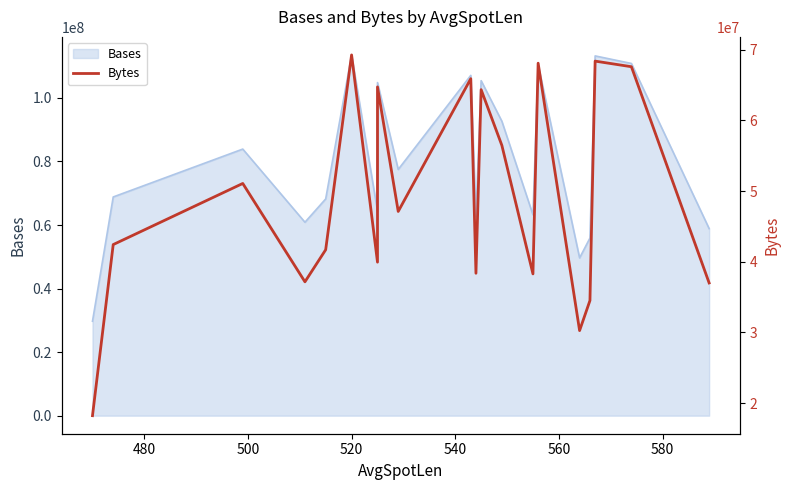

How many data points are less than 47127074?

10